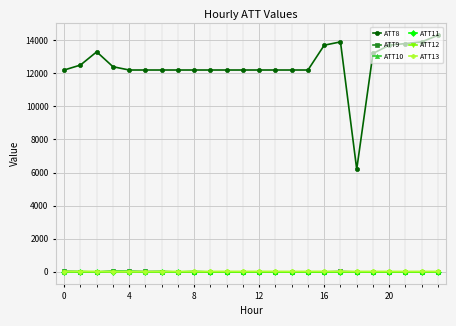

True or false: ATT8 and ATT12 intersect in this chart.

False